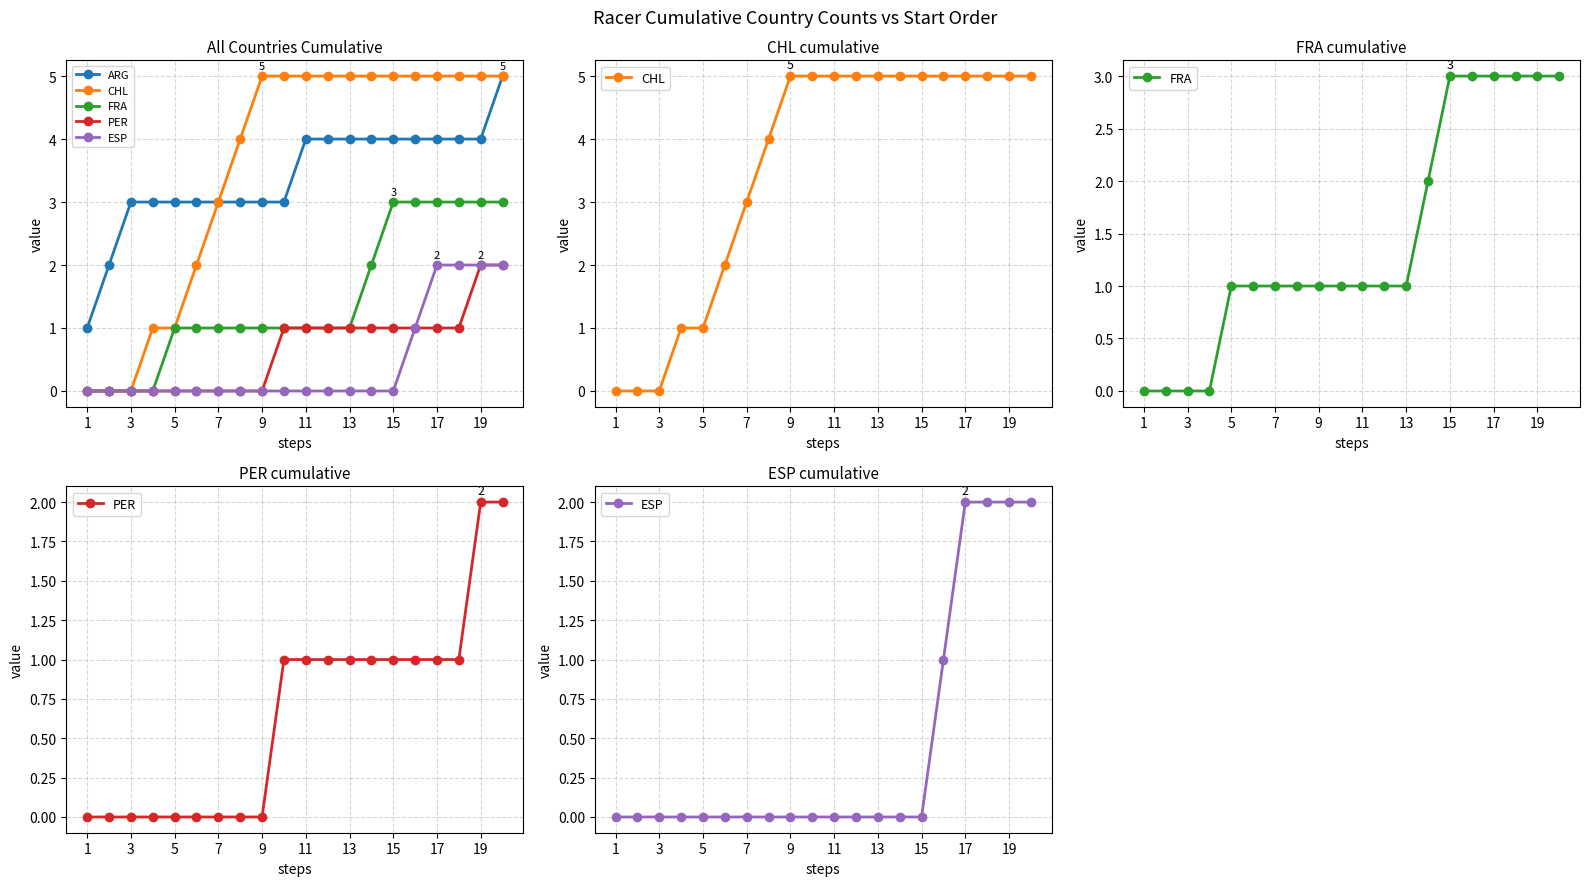

True or false: ARG and ESP intersect in this chart.

False